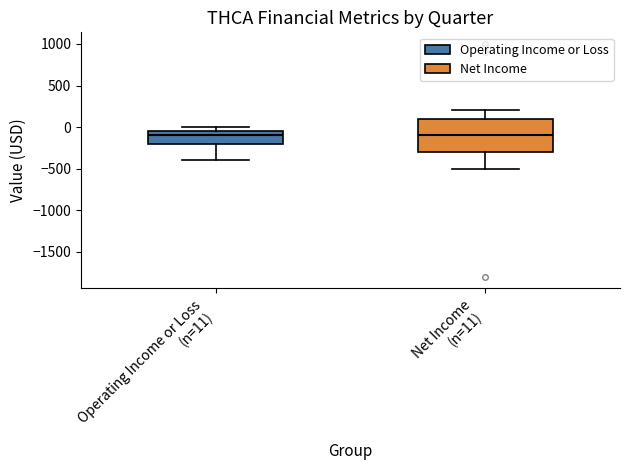

Comparing the boxes themselves (not the whiskers), which one is the tallest?

Net Income (n=11)